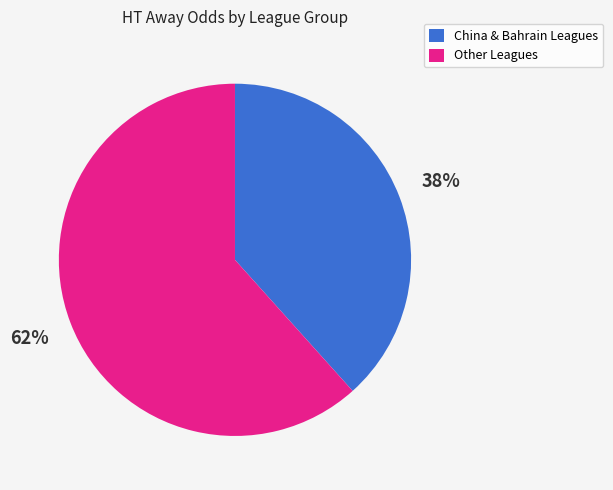

To the nearest percent, what is the average slice percentage?

50%